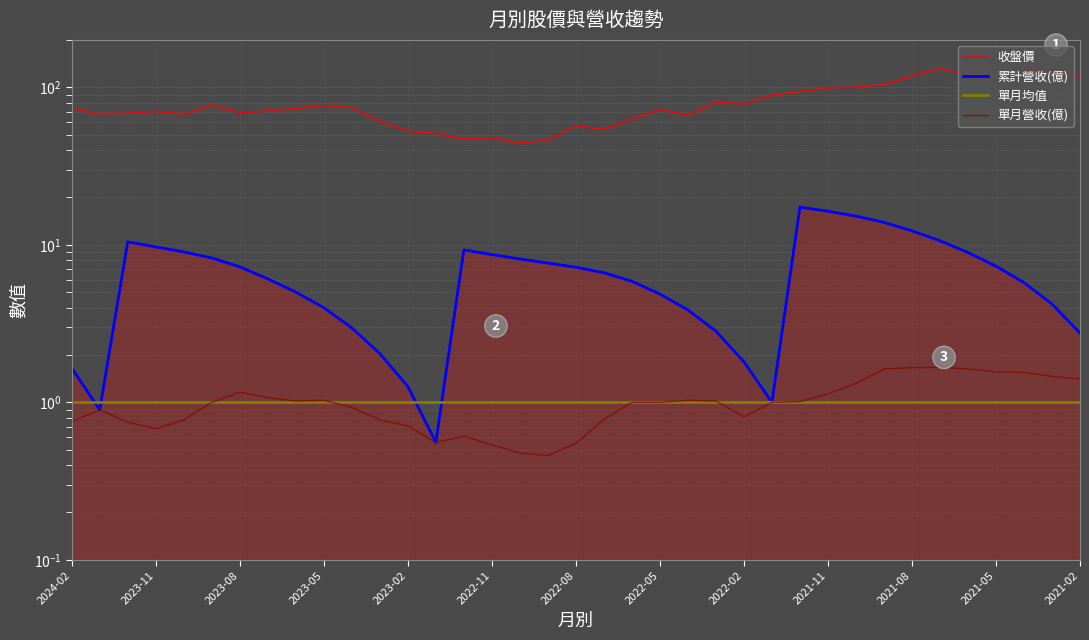

Is the value of 累計營收(億) at 26 greater than the value of 單月營收(億) at 22?

Yes